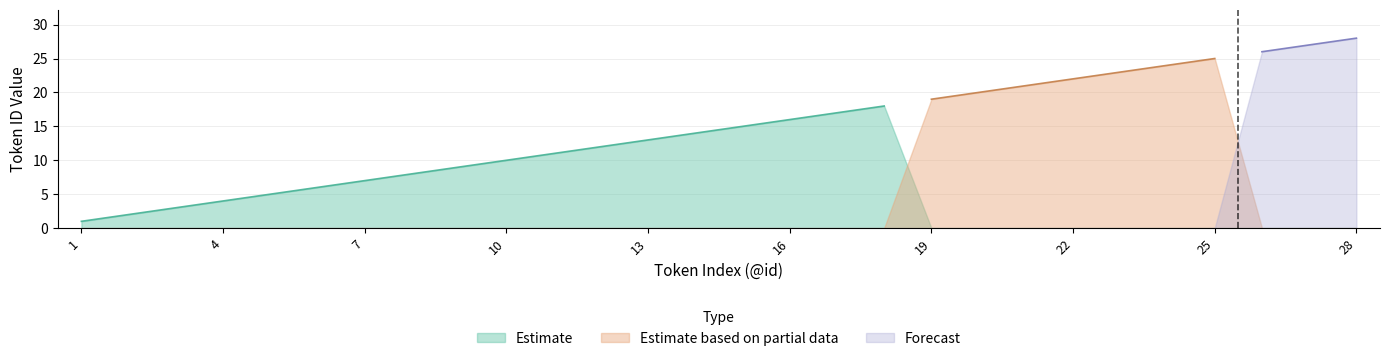

What is the maximum value for Estimate?

18